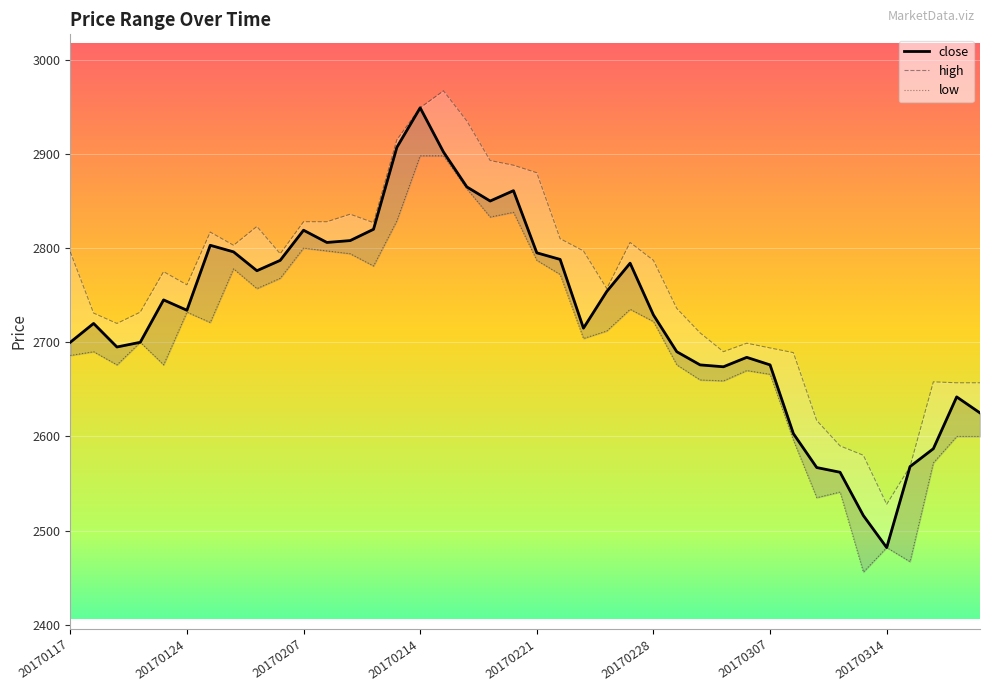

Between 20170206 and 20170316, which series saw the biggest shift?

close